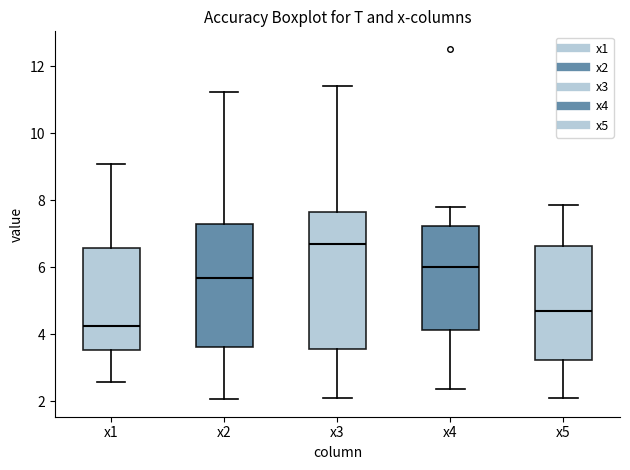

Where is the lower edge of the box for x2 on the y-axis? The values are not printed on the chart, so give them approximately, as read against the axis.

3.6